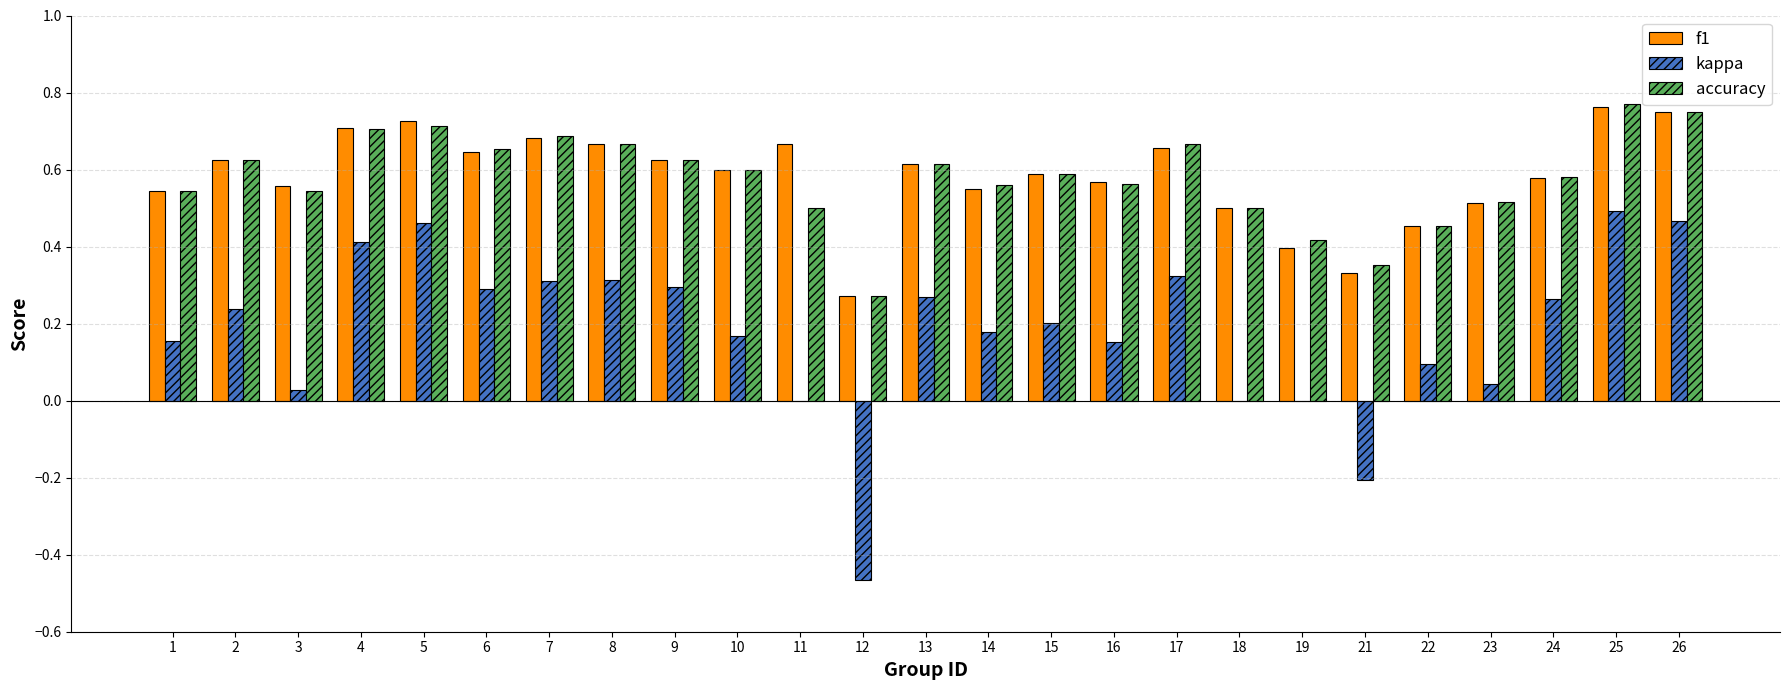

Between 3 and 13, which series saw the biggest shift?

kappa